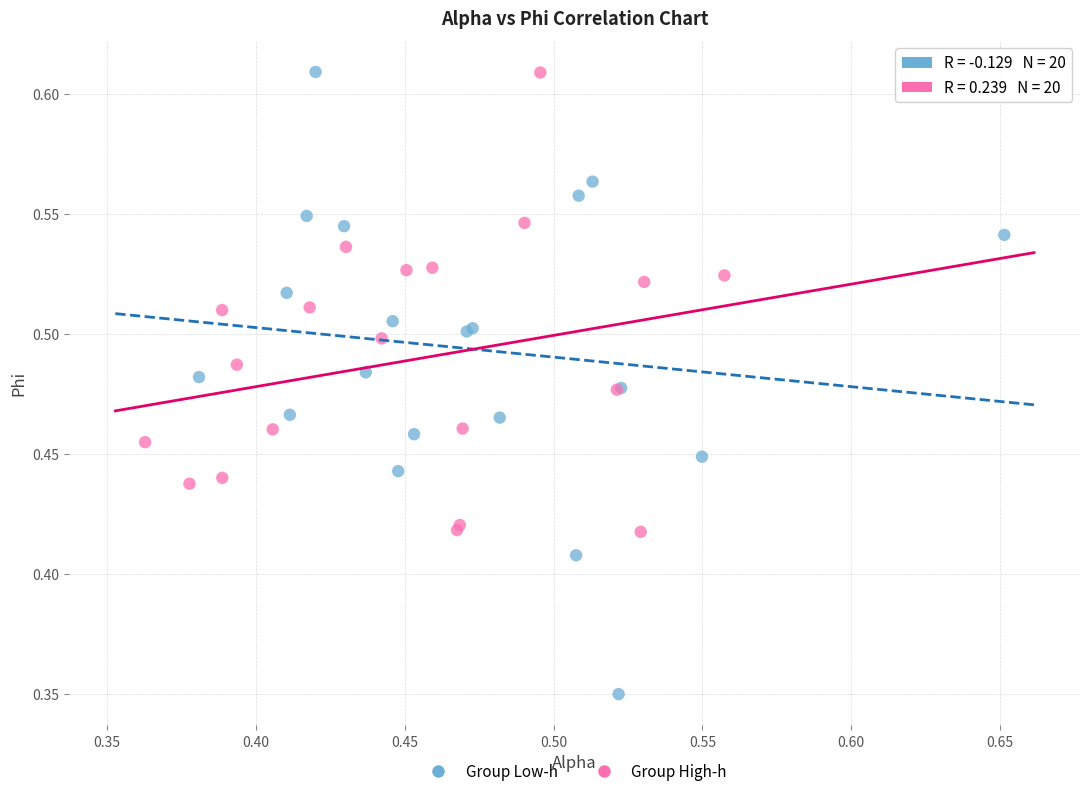

Which series has the largest Y range (max minus min)?

Group Low-h